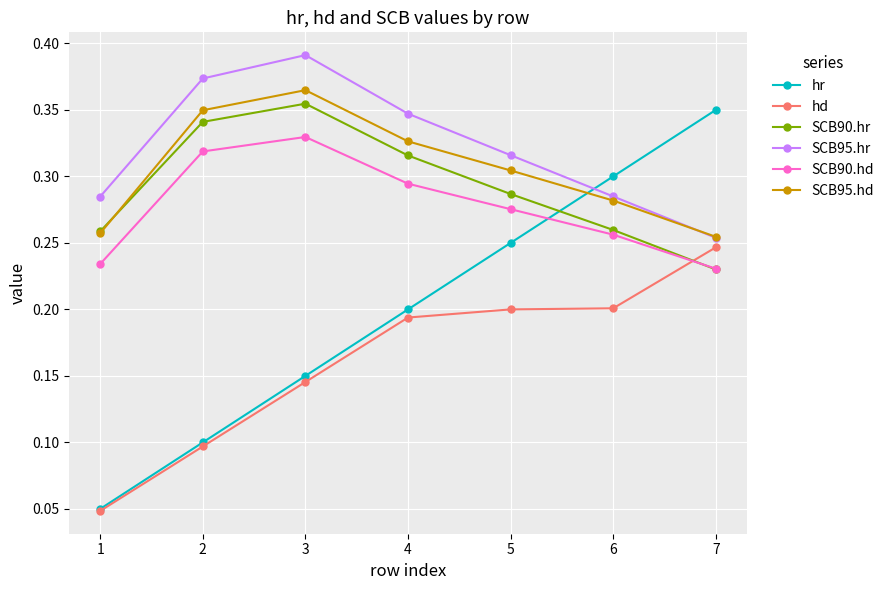

Rank the series by their maximum value, from highest to lowest.

SCB95.hr, SCB95.hd, SCB90.hr, hr, SCB90.hd, hd